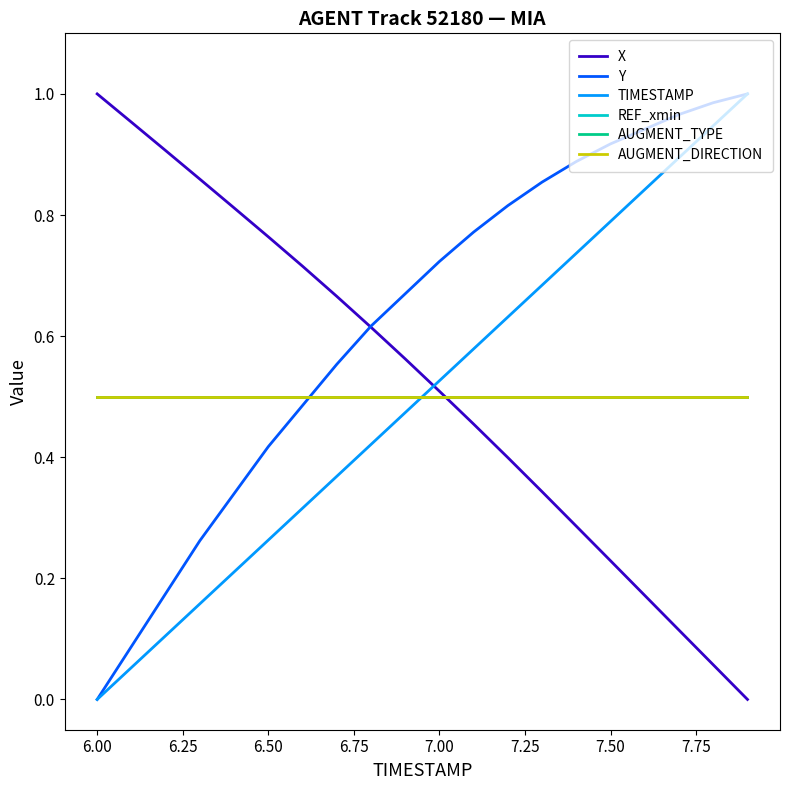

Does the chart display data point markers on the line(s)?

No